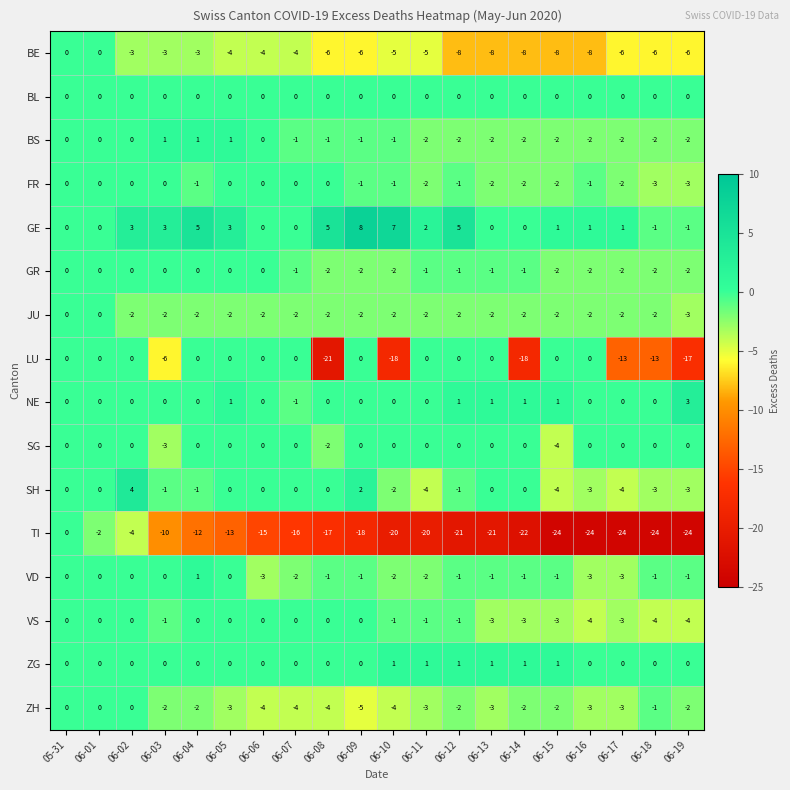

Count the FR values in the range -2 to 0.

18